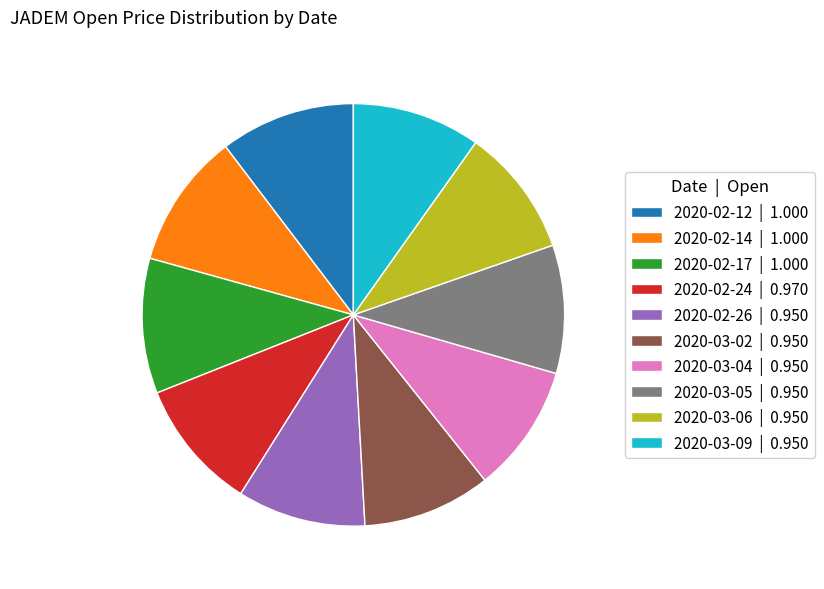

Does any single category account for the majority?

No